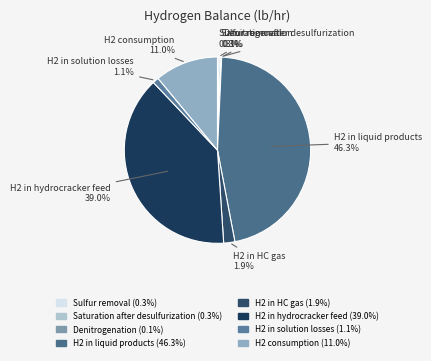

What percentage is the H2 in solution losses slice, to the nearest percent?

1%